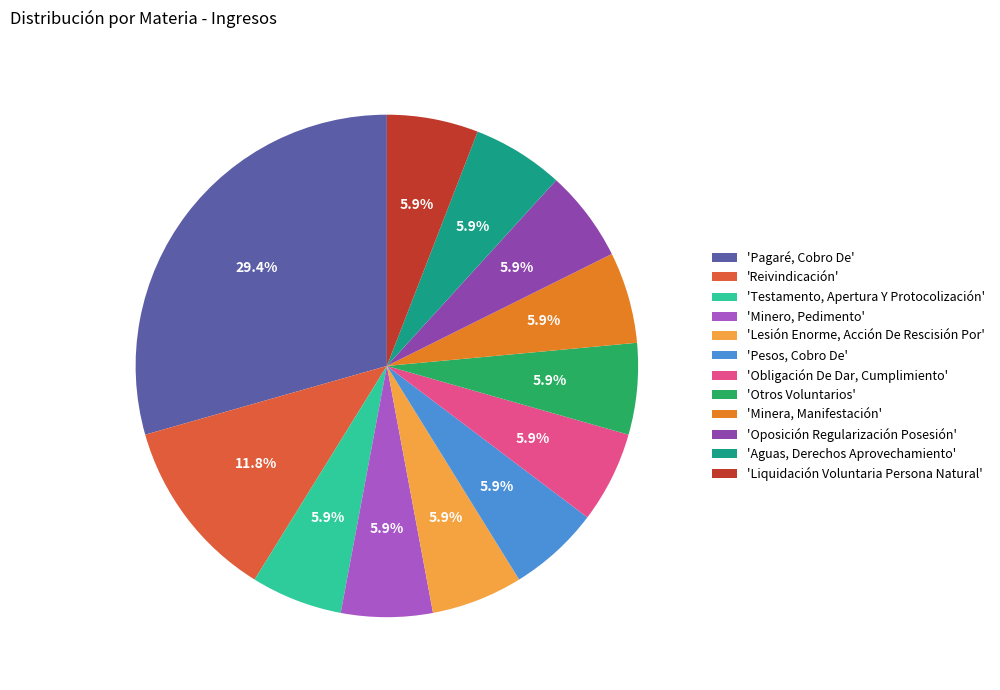

What portion of the pie excludes 'Testamento, Apertura Y Protocolización'?

94.1%